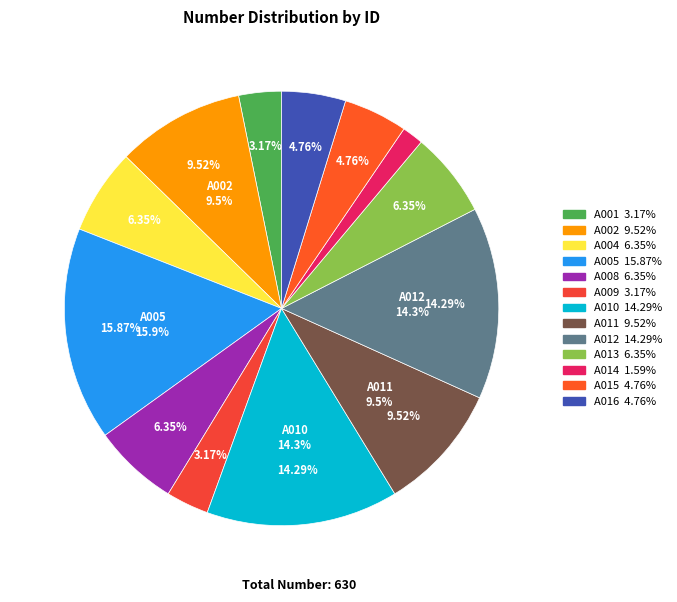

To the nearest percent, what portion does A002 represent?

10%